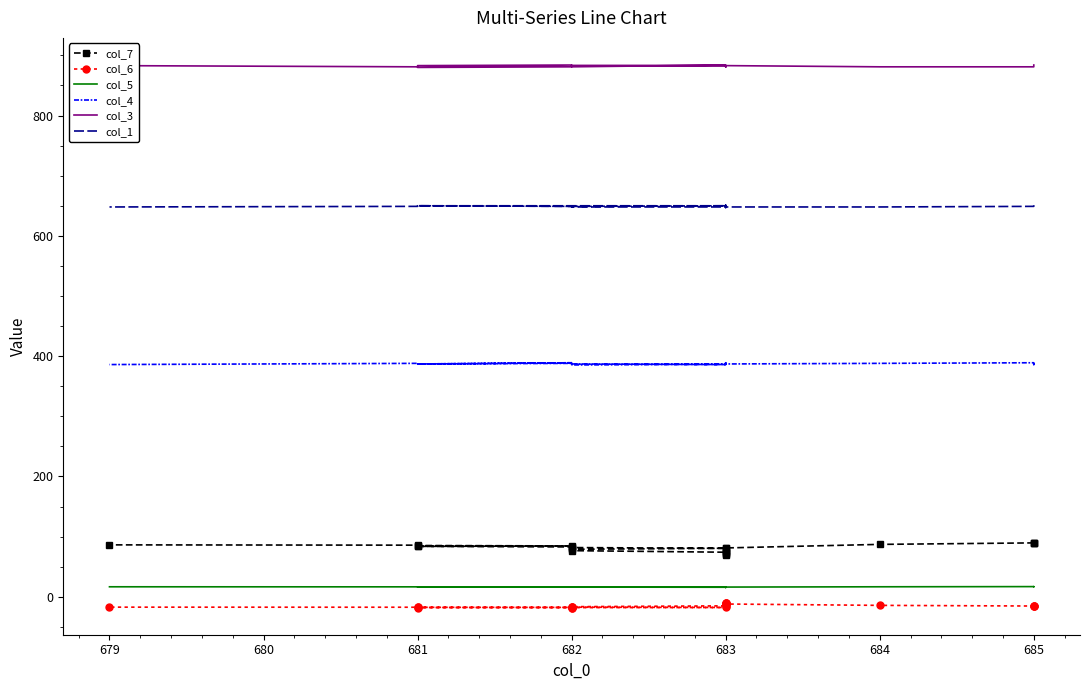

How many data points in col_5 are above 16?

15